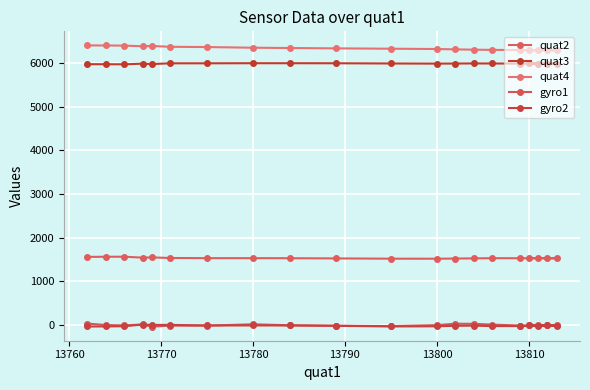

What is the average value of the quat2 series?

1533